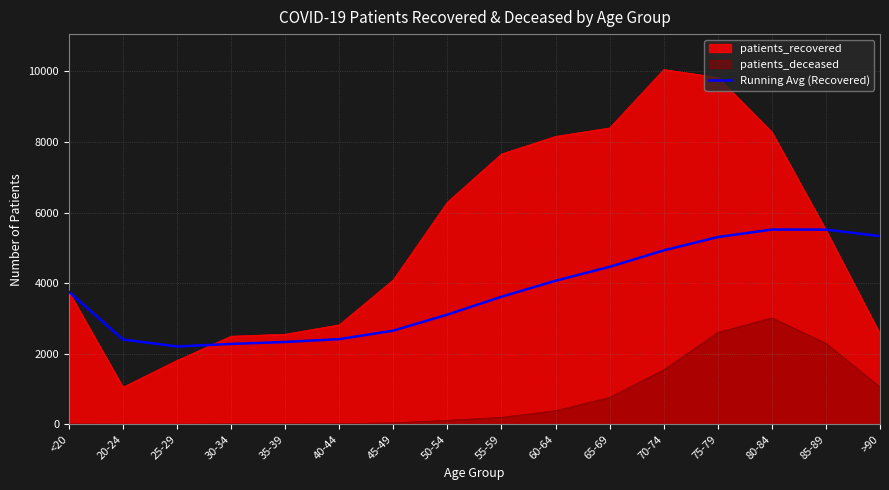

List the series in order of their peak value, highest first.

patients_recovered, Running Avg (Recovered), patients_deceased